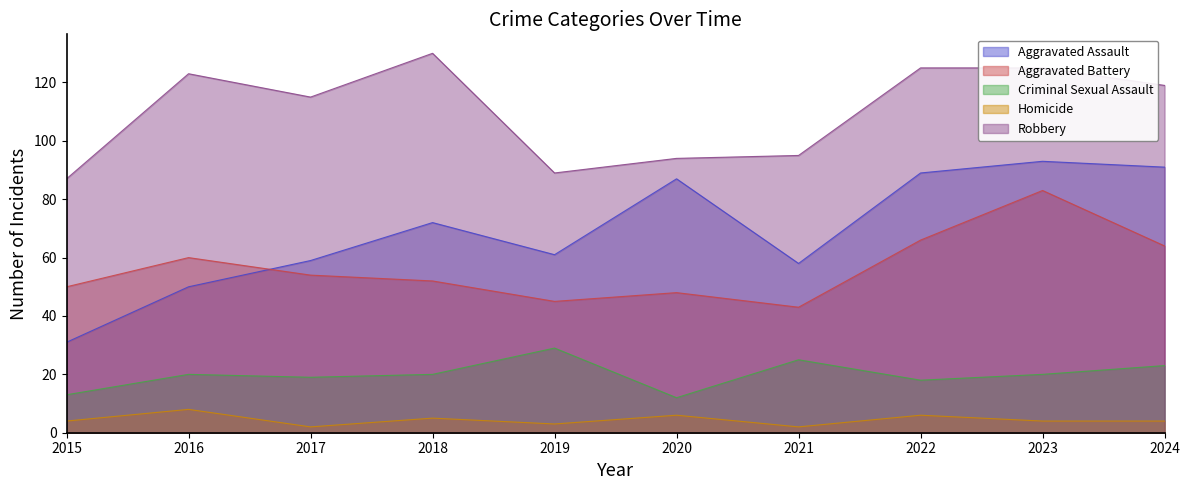

The value of Criminal Sexual Assault at 2020 is 12. True or false?

True